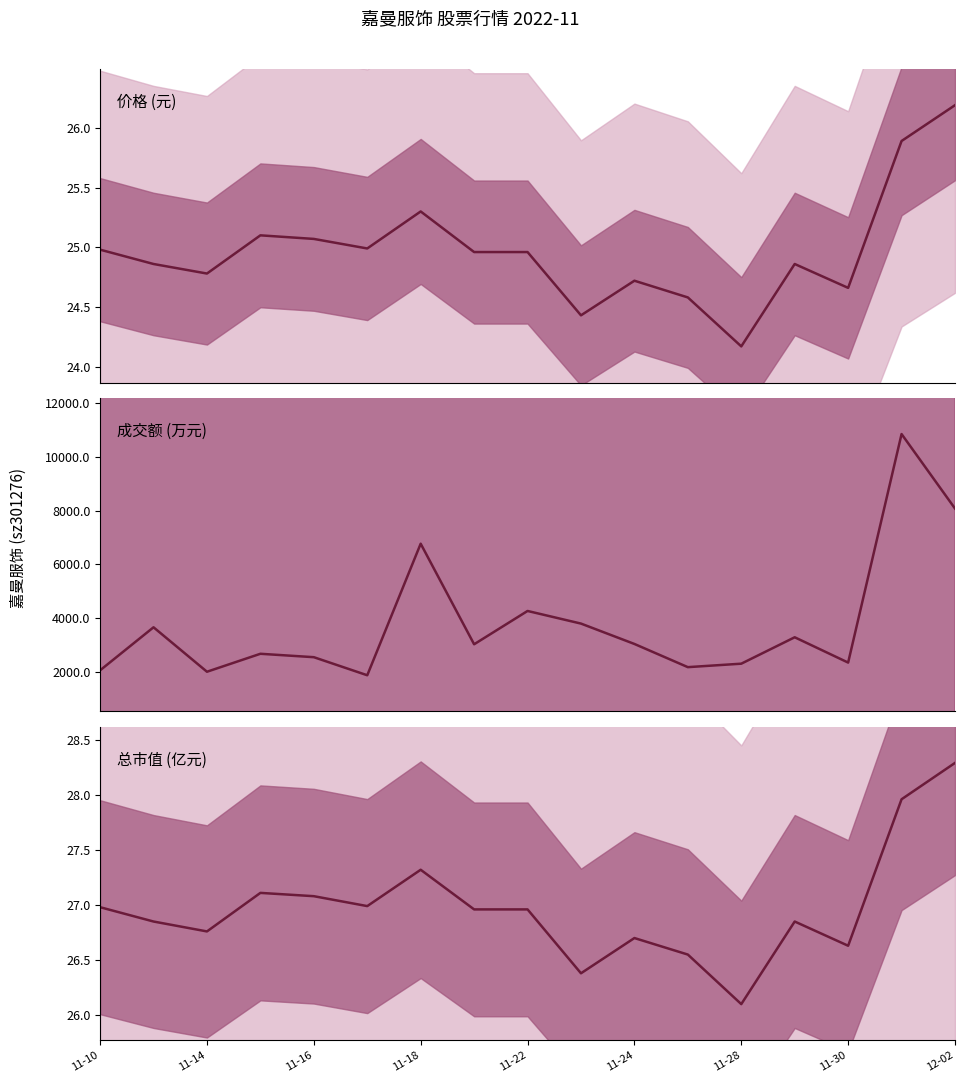

True or false: 总市值 (亿元) and 价格 (元) intersect in this chart.

False